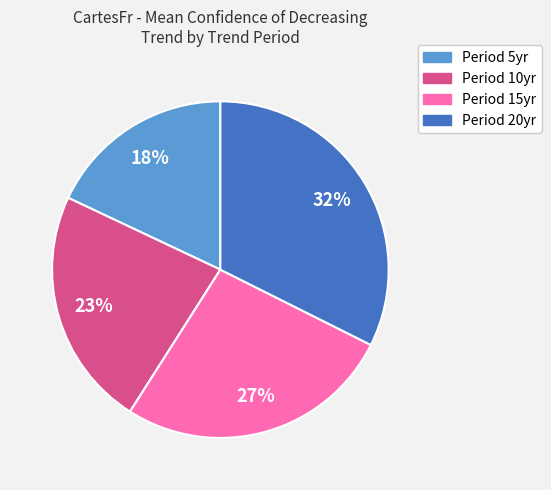

To the nearest percent, what is the difference between the largest and smallest slice percentages?

14%